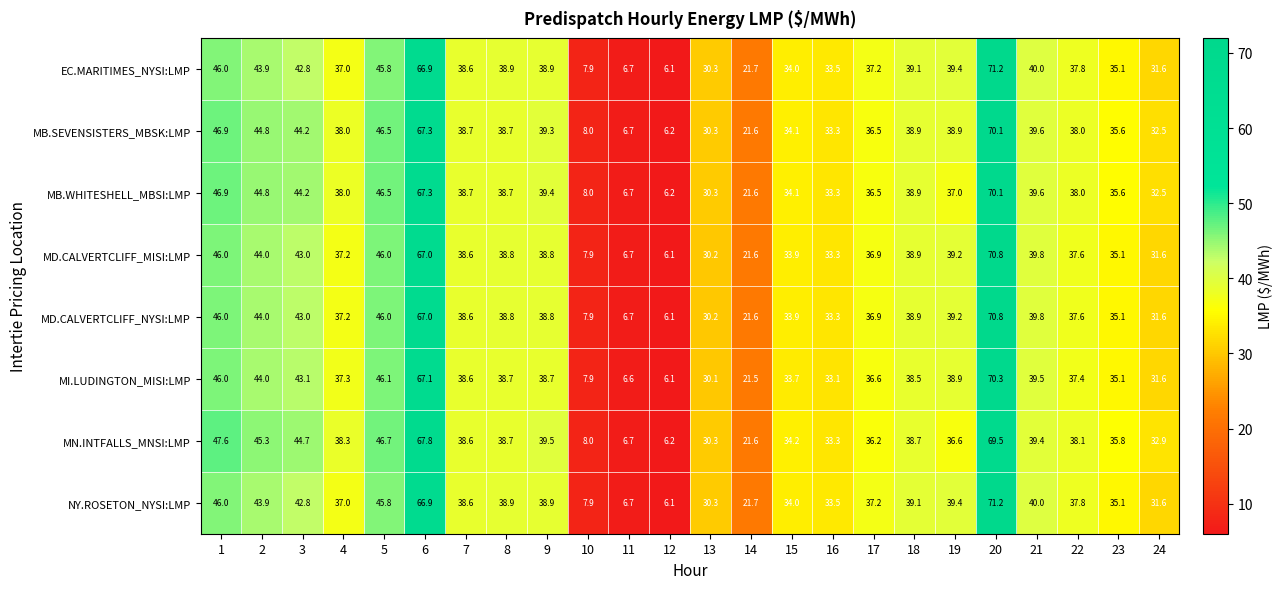

The MI.LUDINGTON_MISI:LMP series shows 37.3 at 4. True or false?

True